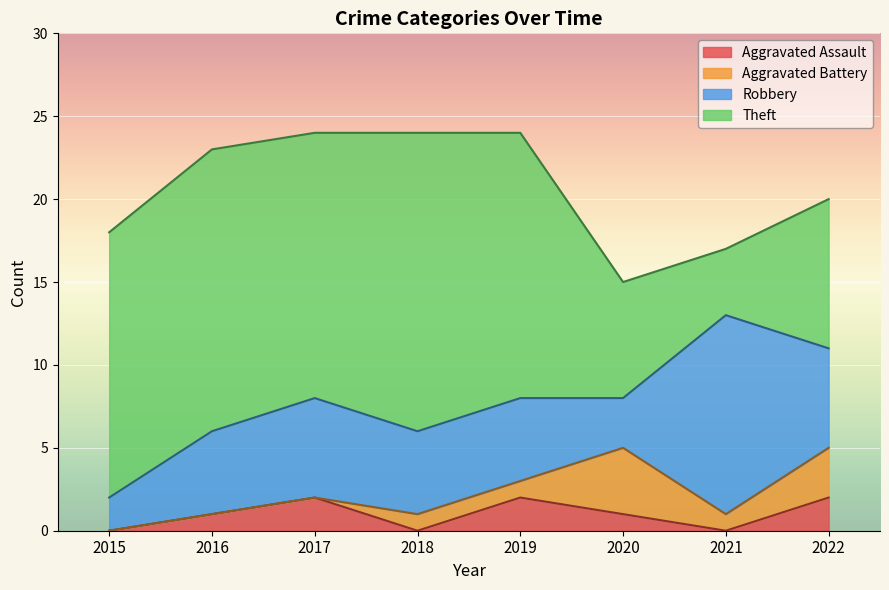

At which category does the chart reach its minimum across all series?

2015